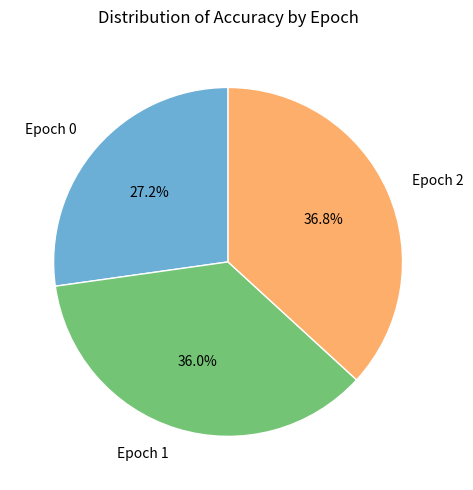

Is it true that Epoch 1 is 50% of the pie?

False